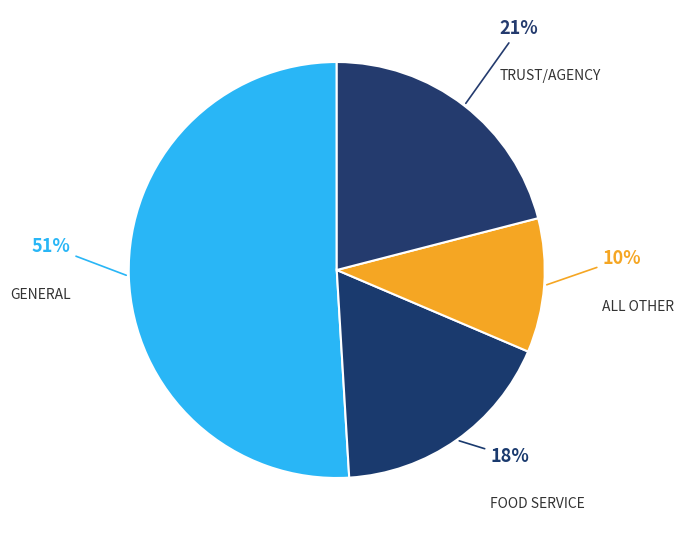

Which has a higher value, TRUST/AGENCY or GENERAL?

GENERAL